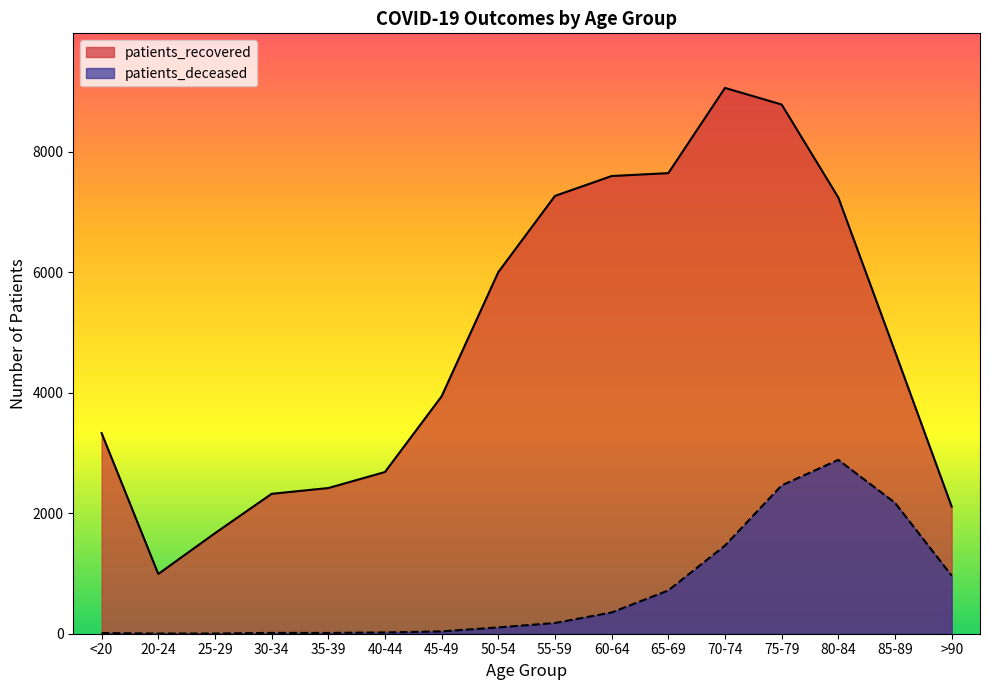

Where does the patients_deceased series first go above 178?

60-64